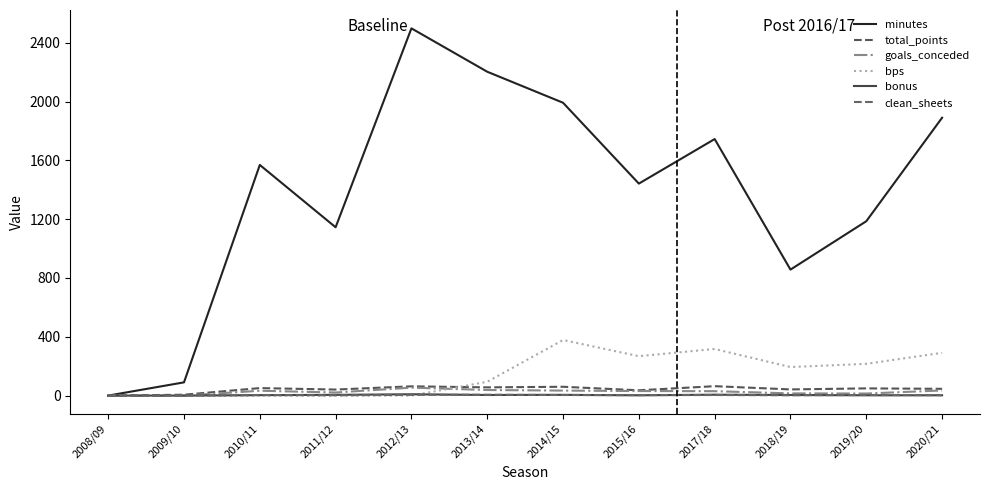

What is the sum of all goals_conceded values?

305